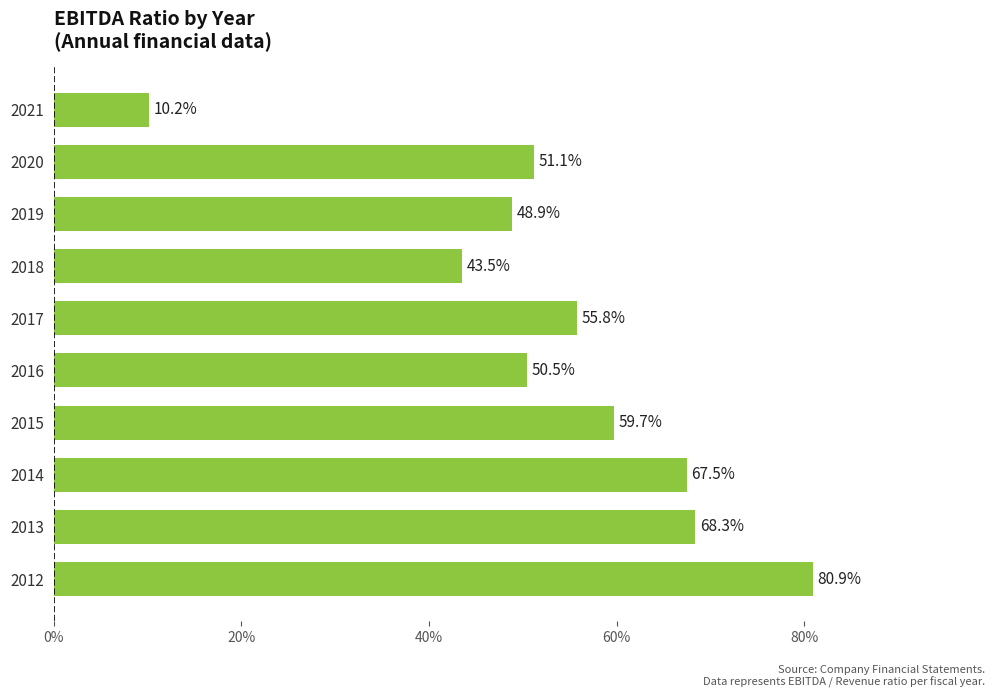

Does the chart contain stacked bars?

No